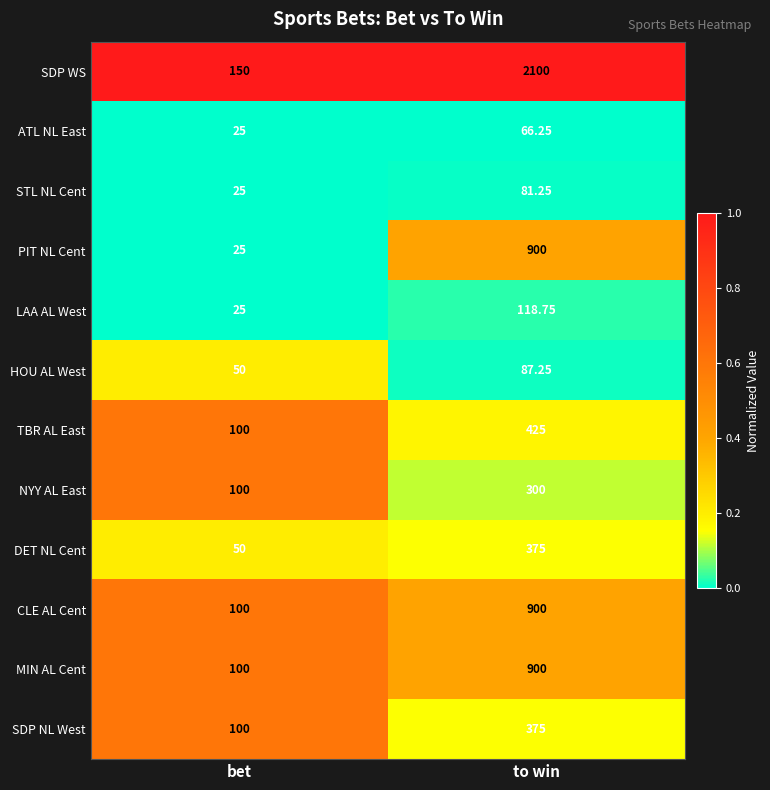

Where is CLE AL Cent nearest to the value 500?

bet